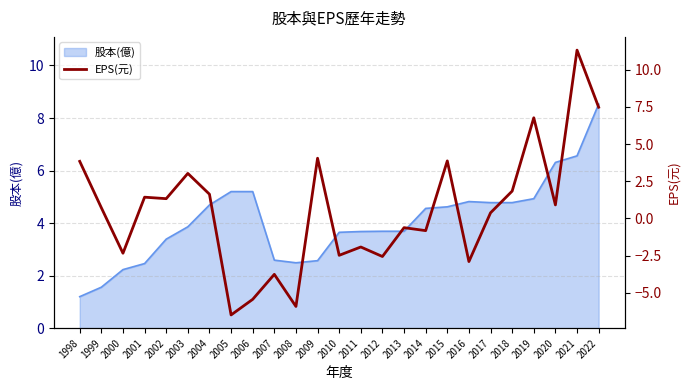

What is the highest value of the 股本(億) series?

8.5